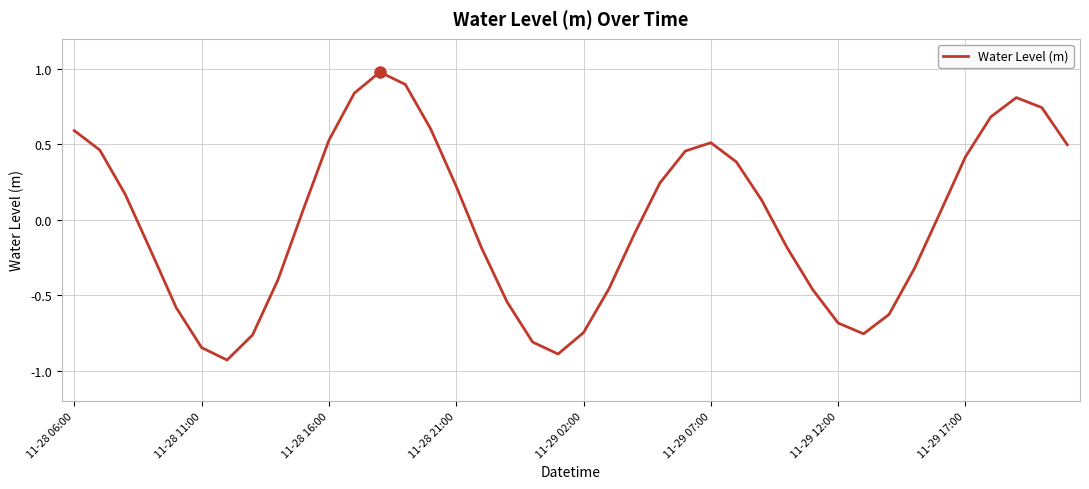

What is the greatest value displayed?

1.0